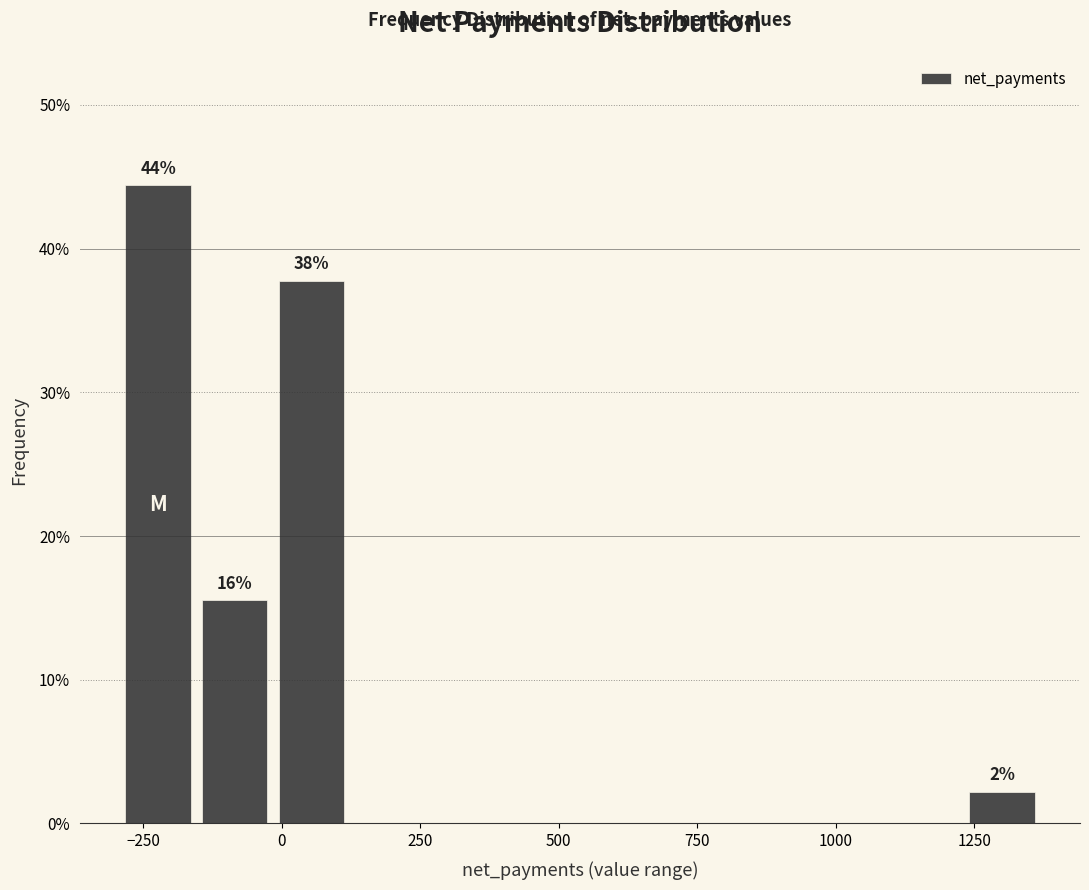

Around what value on the x-axis is the tallest bar? Give the approximate position of its centre, as read against the axis.

-200